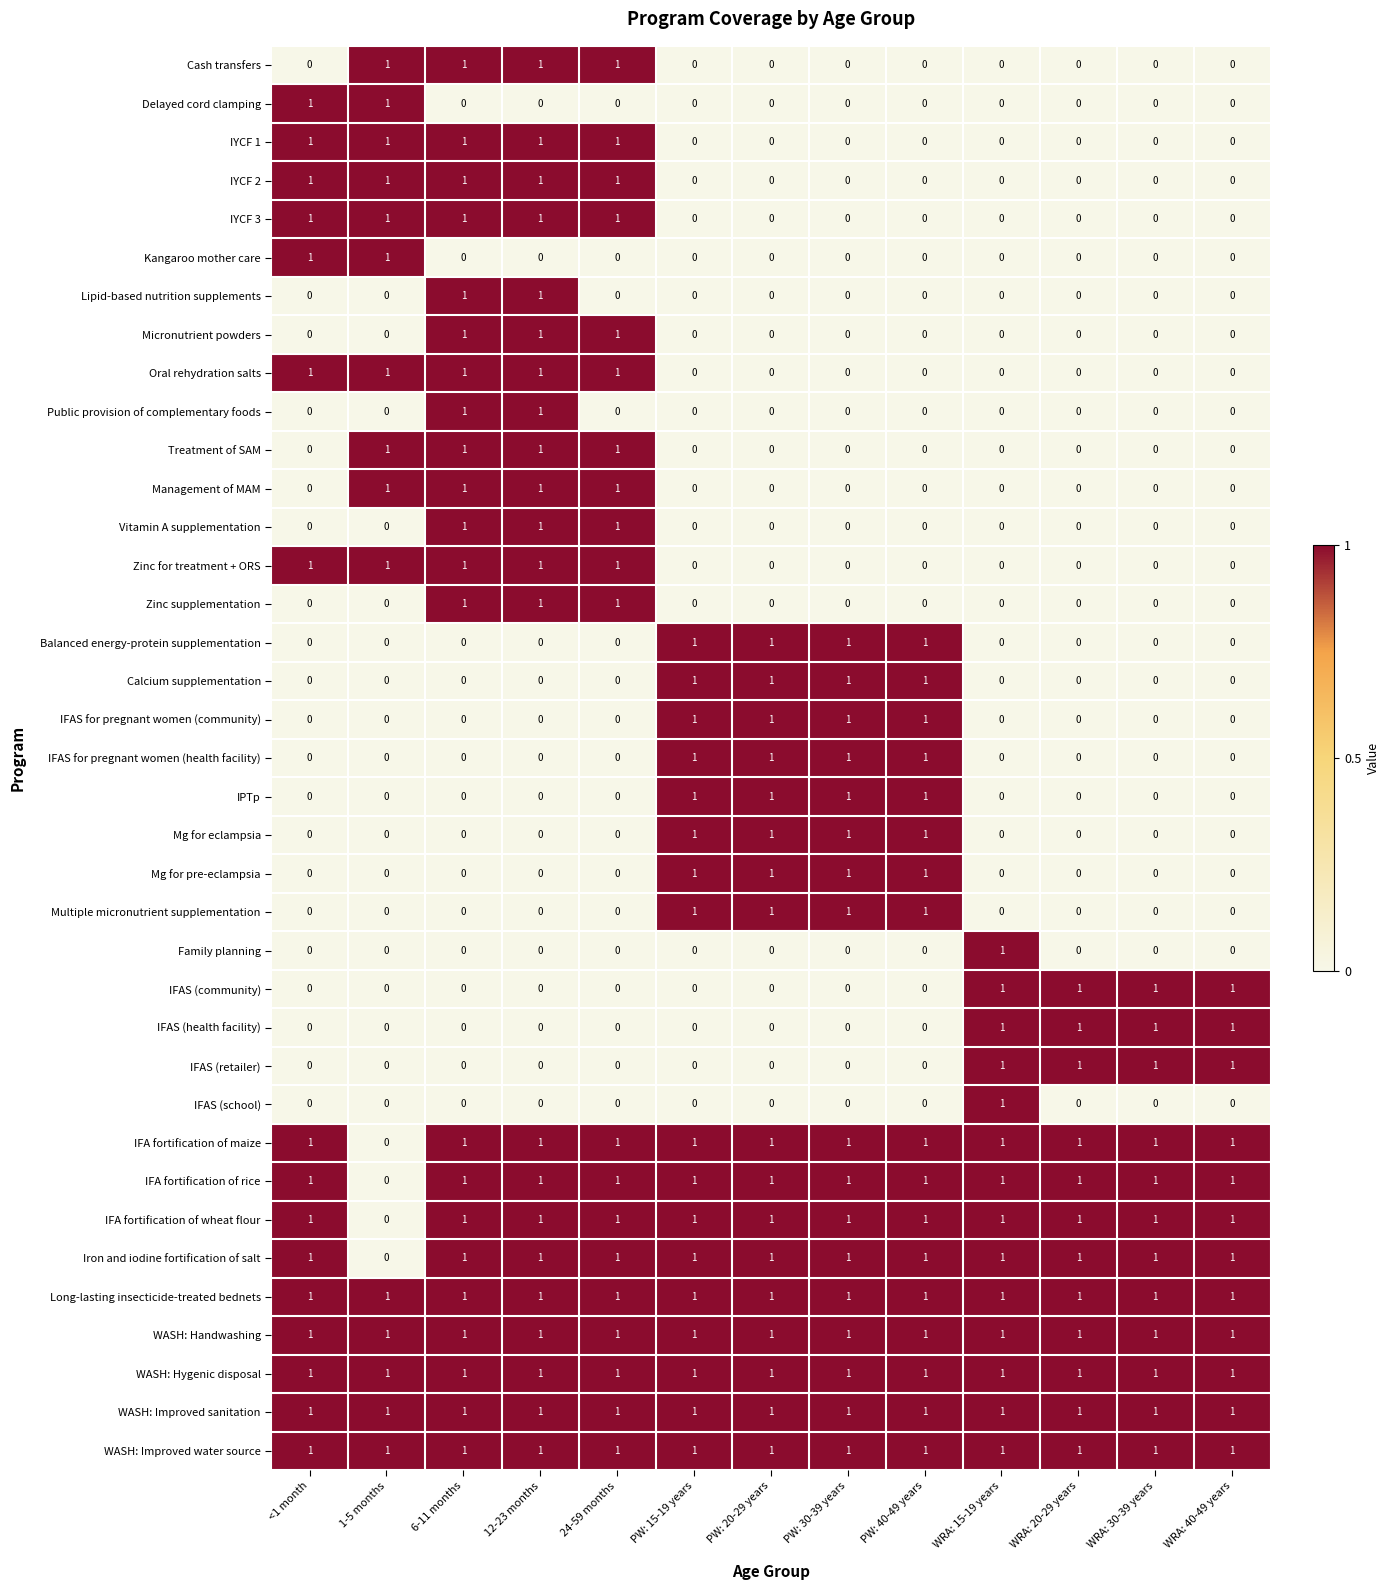

Is it true that IFA fortification of rice equals 1 at WRA: 30-39 years?

True